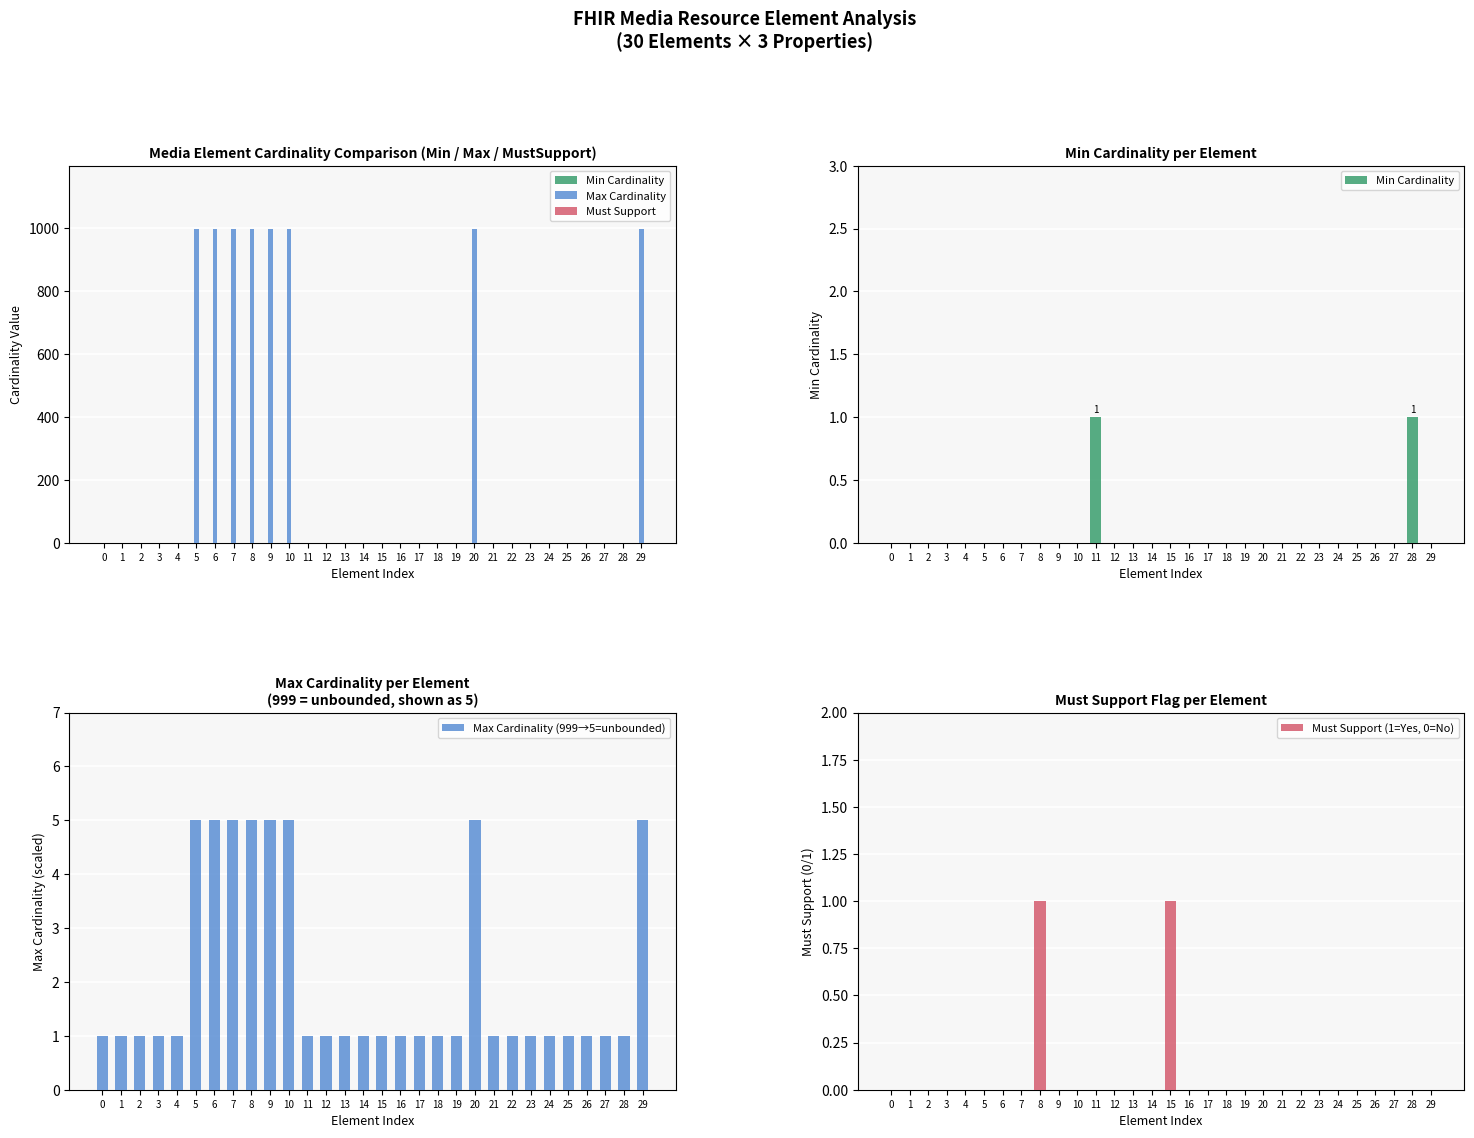

At 19, list the series in order from largest to smallest.

Max Cardinality, Max Cardinality (999→5=unbounded), Min Cardinality, Must Support, Must Support (1=Yes, 0=No)